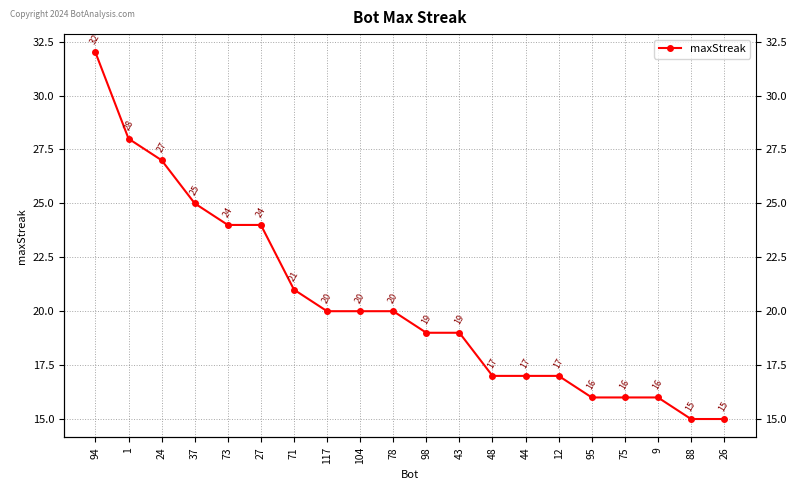

What is the sum of all values?

408